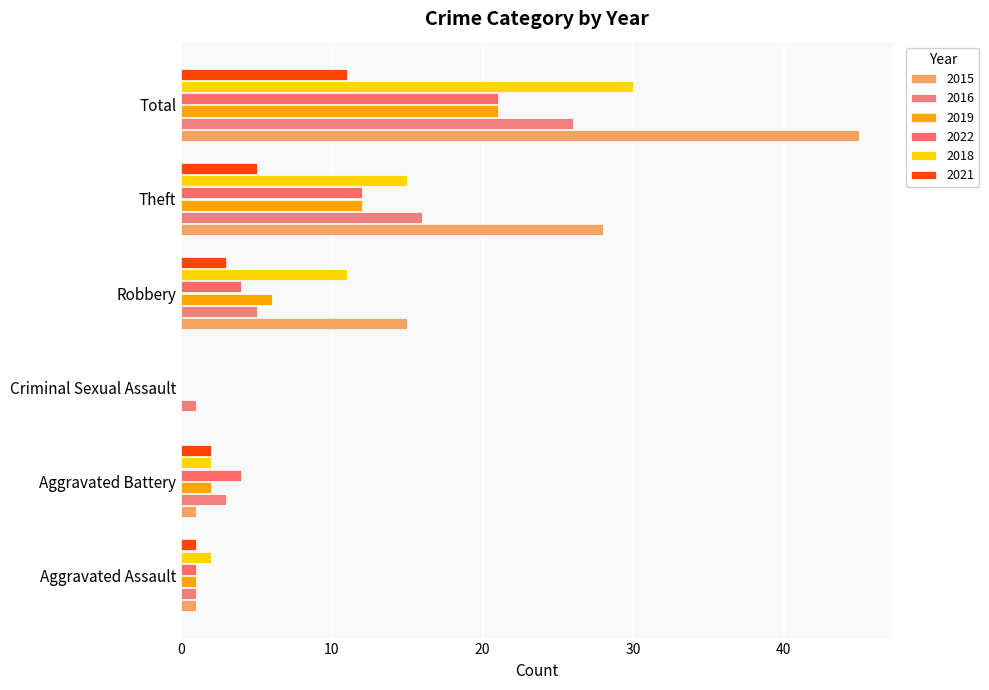

What is the difference between the maximum and minimum values in the 2021 series?

11